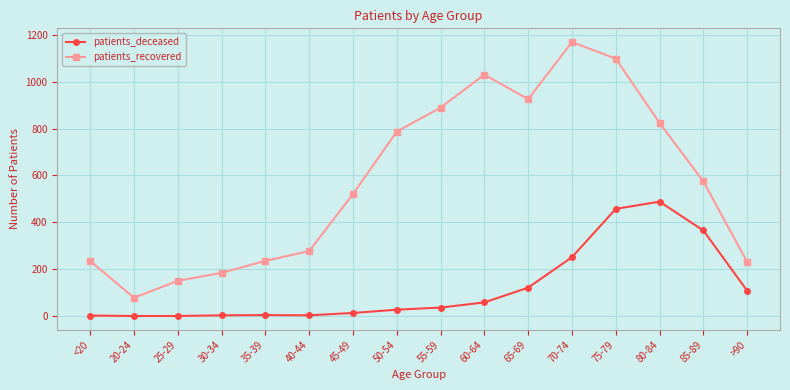

Which series changed the most between 20-24 and 60-64?

patients_recovered